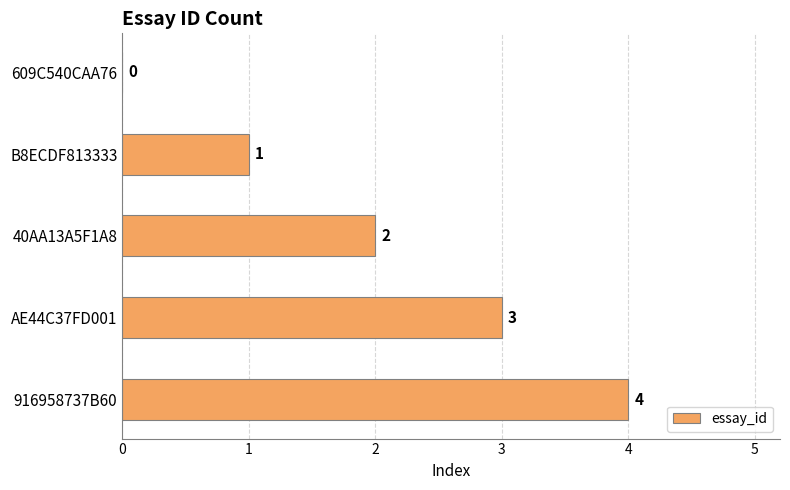

Are the bars grouped side by side (vs. stacked)?

No